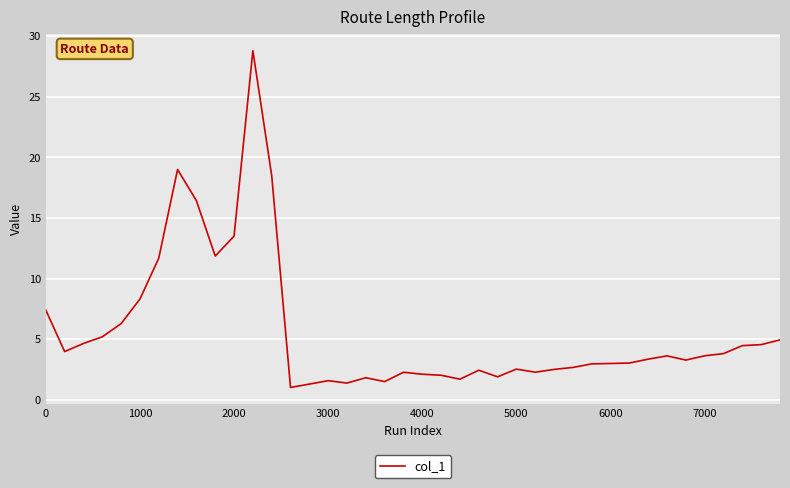

What is the maximum value shown in the chart?

28.8